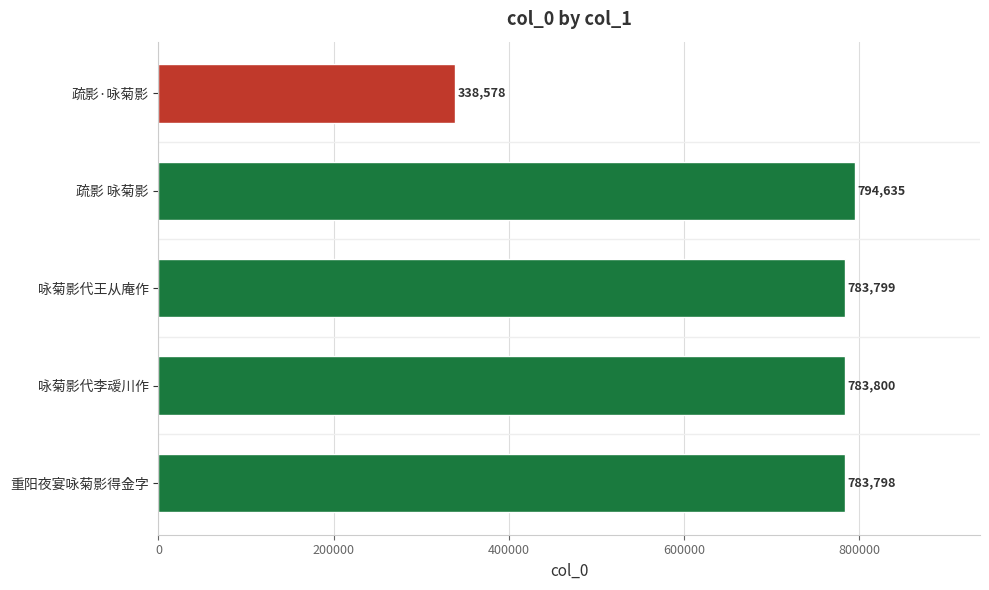

List the labels in order of value, smallest first.

疏影·咏菊影, 重阳夜宴咏菊影得金字, 咏菊影代王从庵作, 咏菊影代李叆川作, 疏影 咏菊影